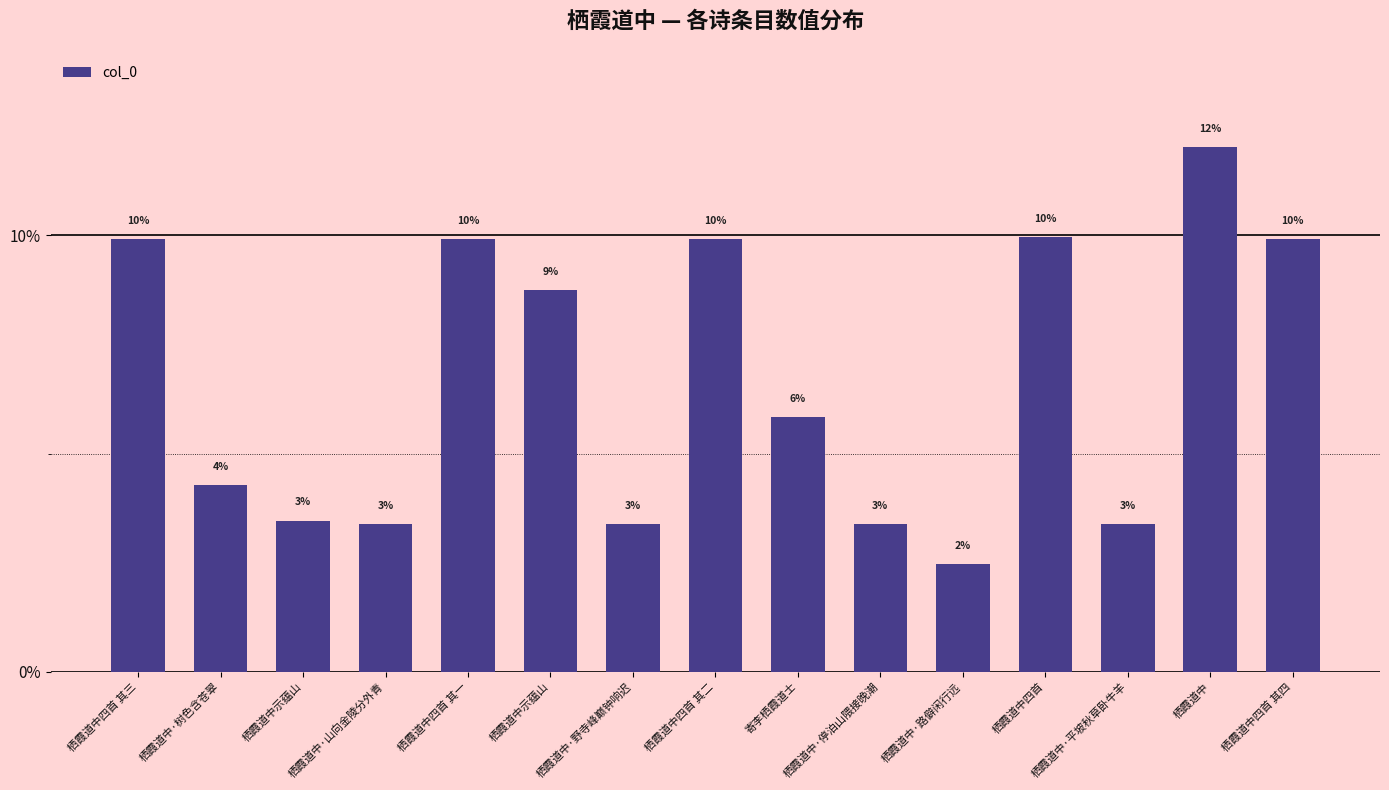

What is the sum of all values?

100.0